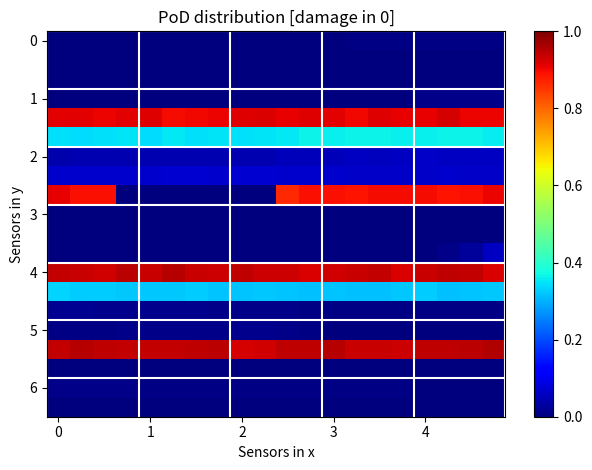

What is the greatest value displayed?

1.0